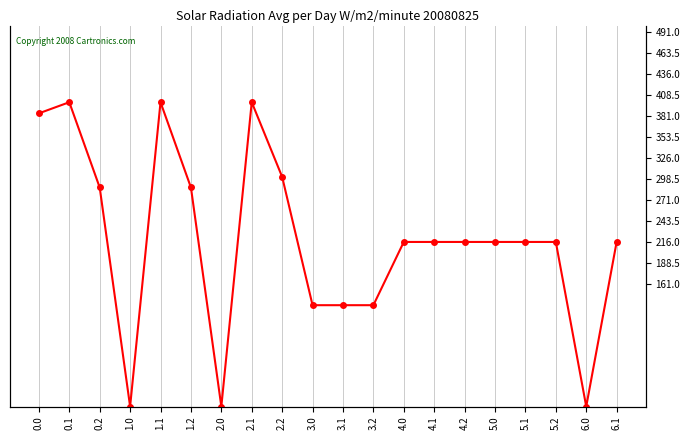

How many points are lower than both their immediate neighbors (excluding endpoints)?

3